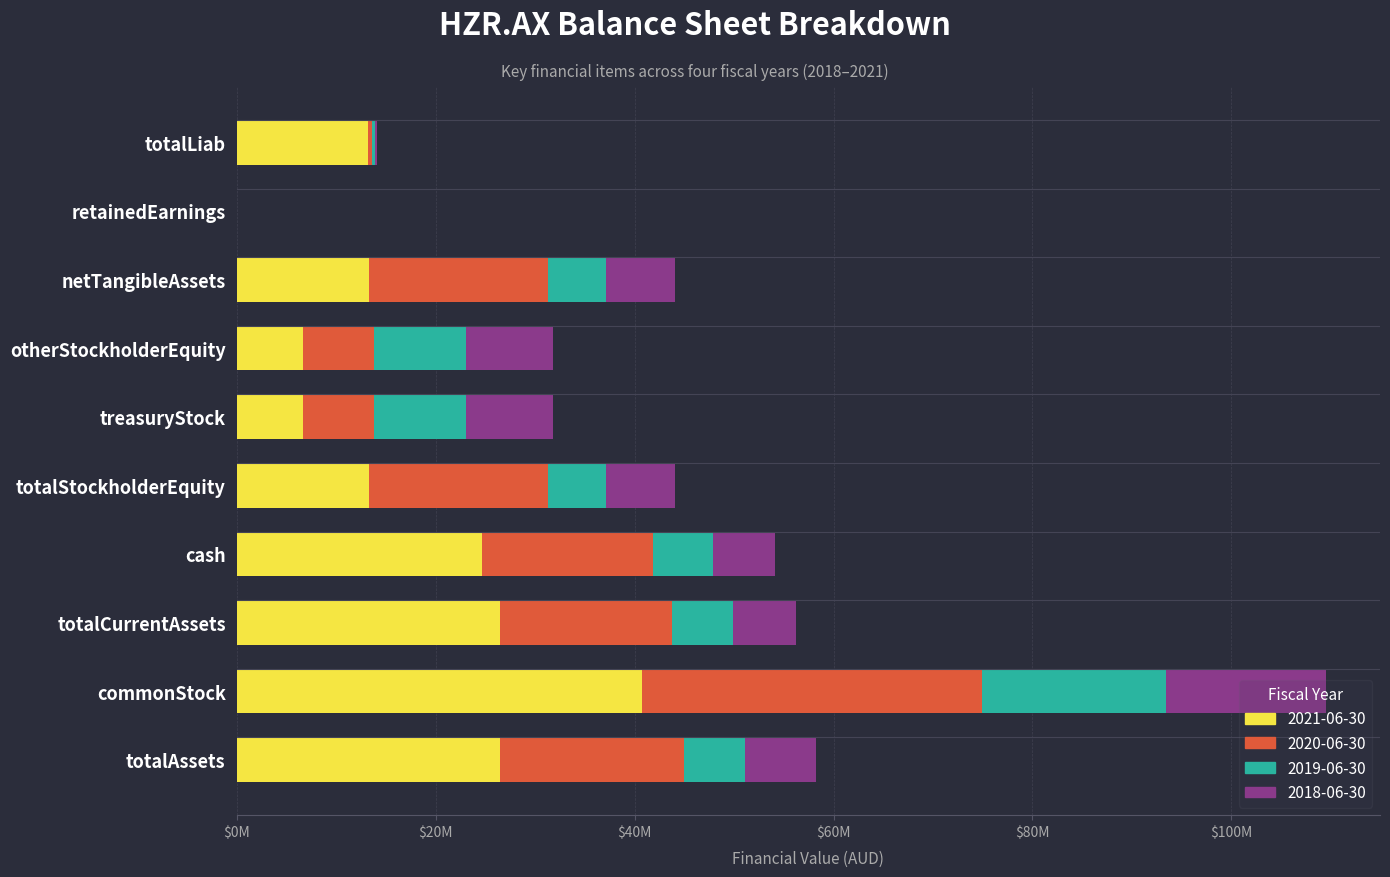

What is the average value of the 2021-06-30 series?

13725614